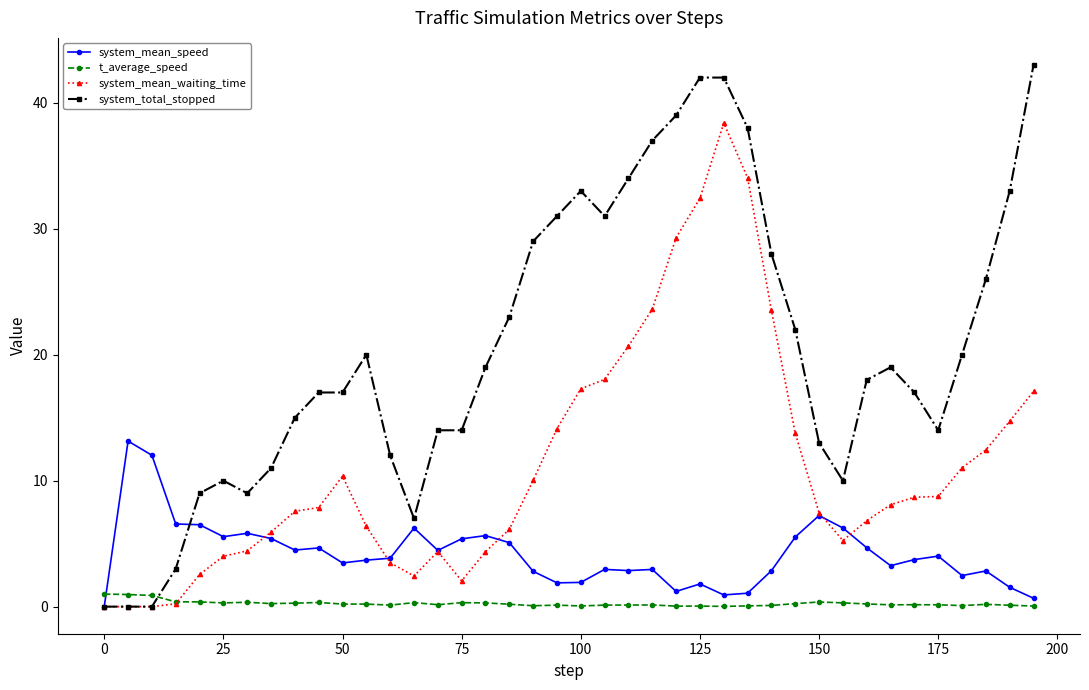

True or false: system_total_stopped has more than 2 points higher than both neighbors.

True